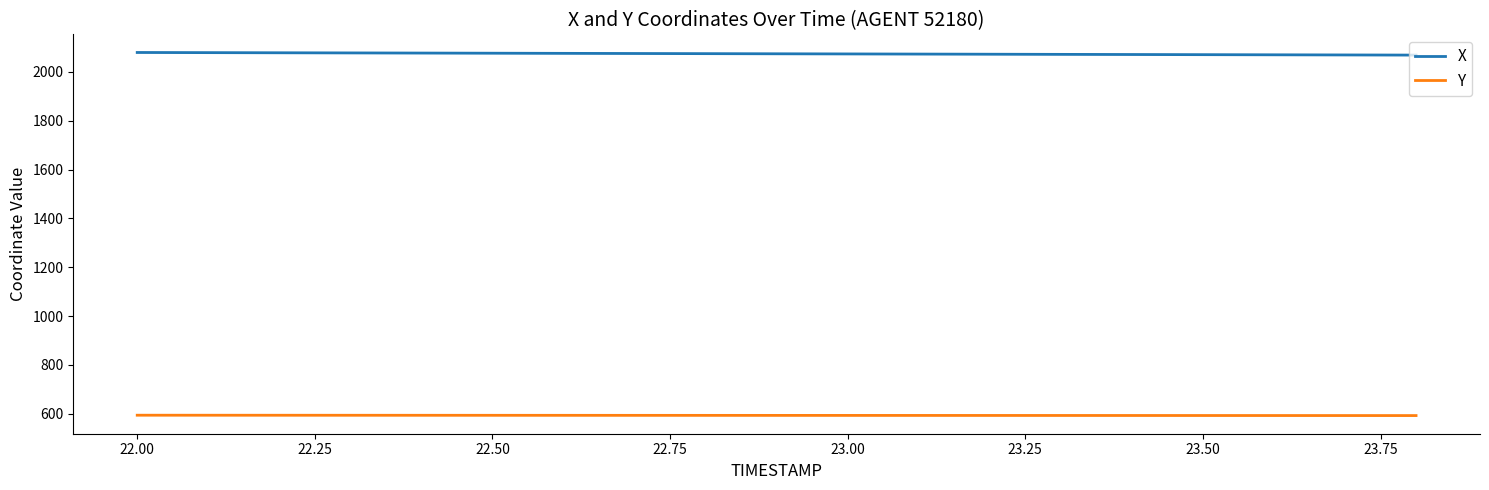

Rank the series by their maximum value, from lowest to highest.

Y, X